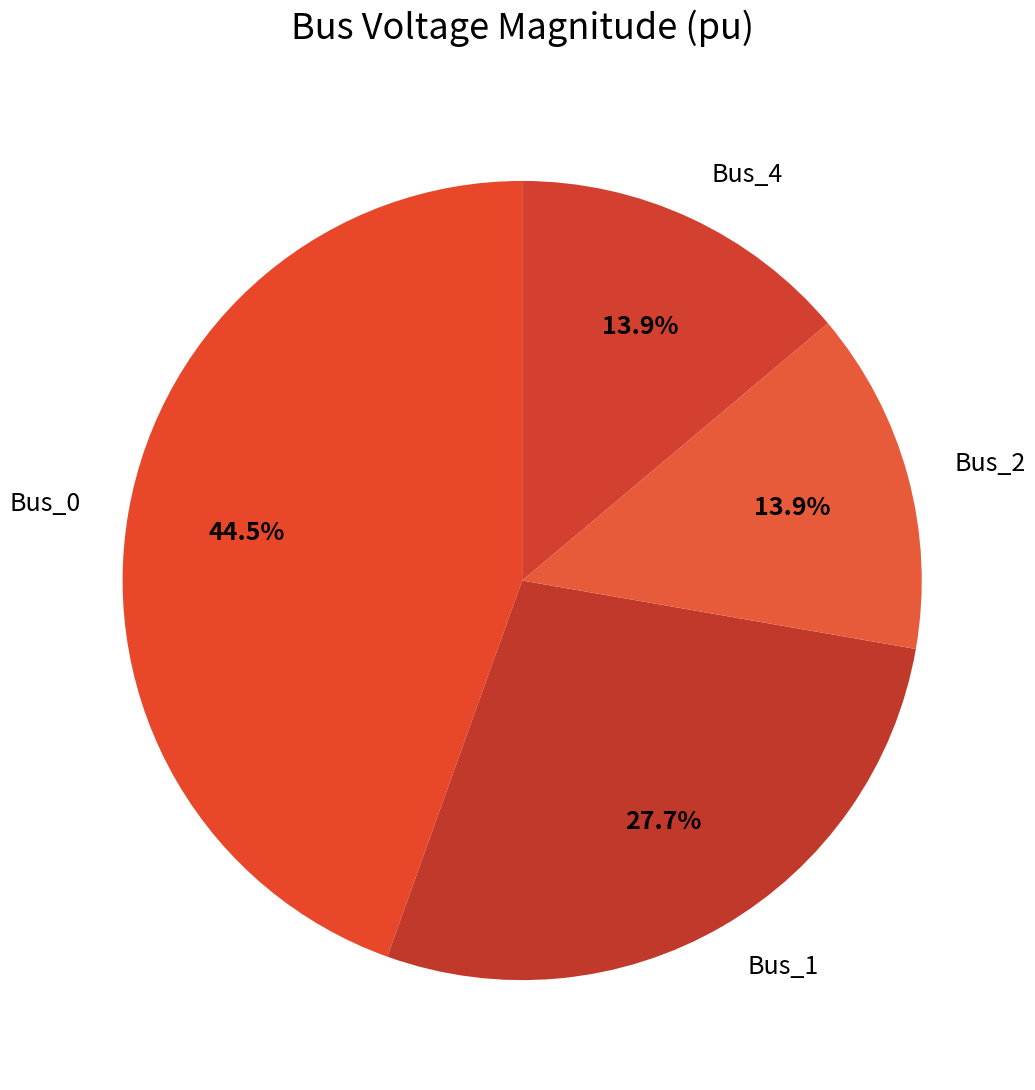

What is the total percentage of Bus_1 and Bus_4?

41.6%